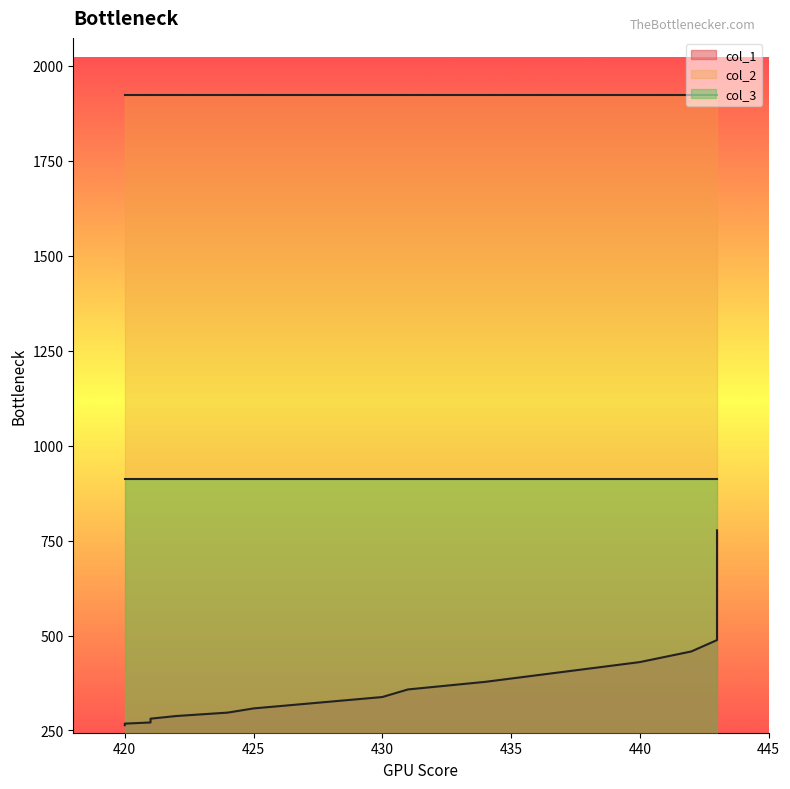

At 10, list the series in order from largest to smallest.

col_2, col_3, col_1